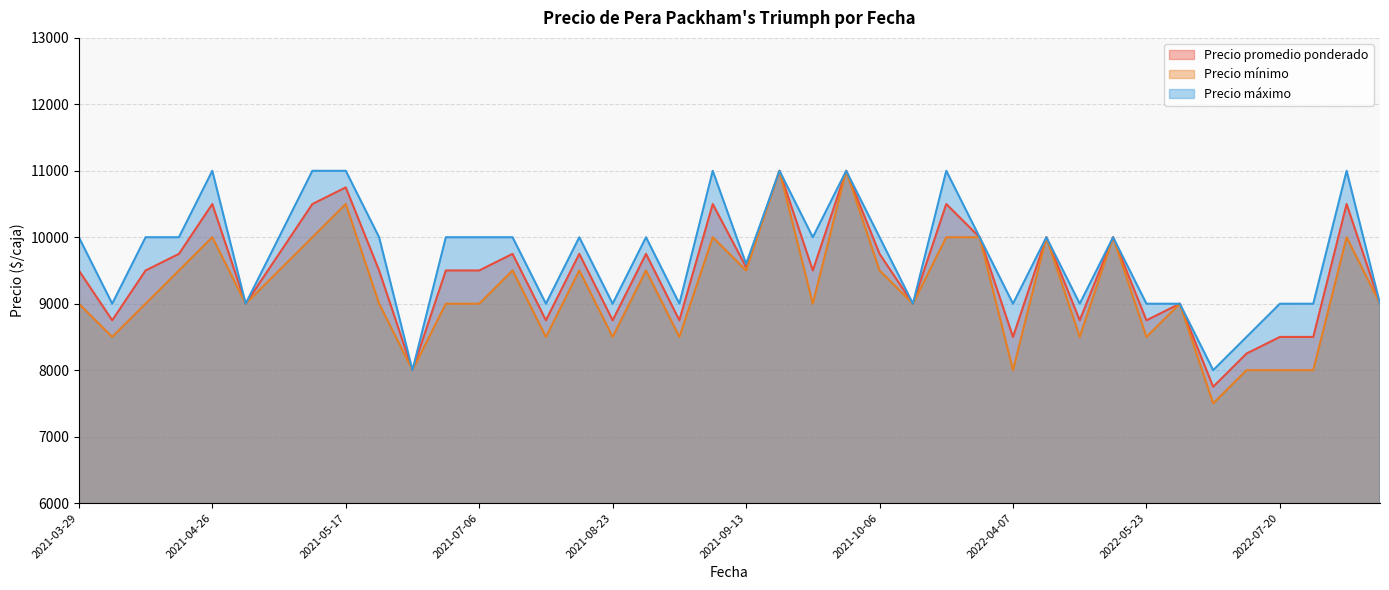

What is the sum of all Precio mínimo values?

367500